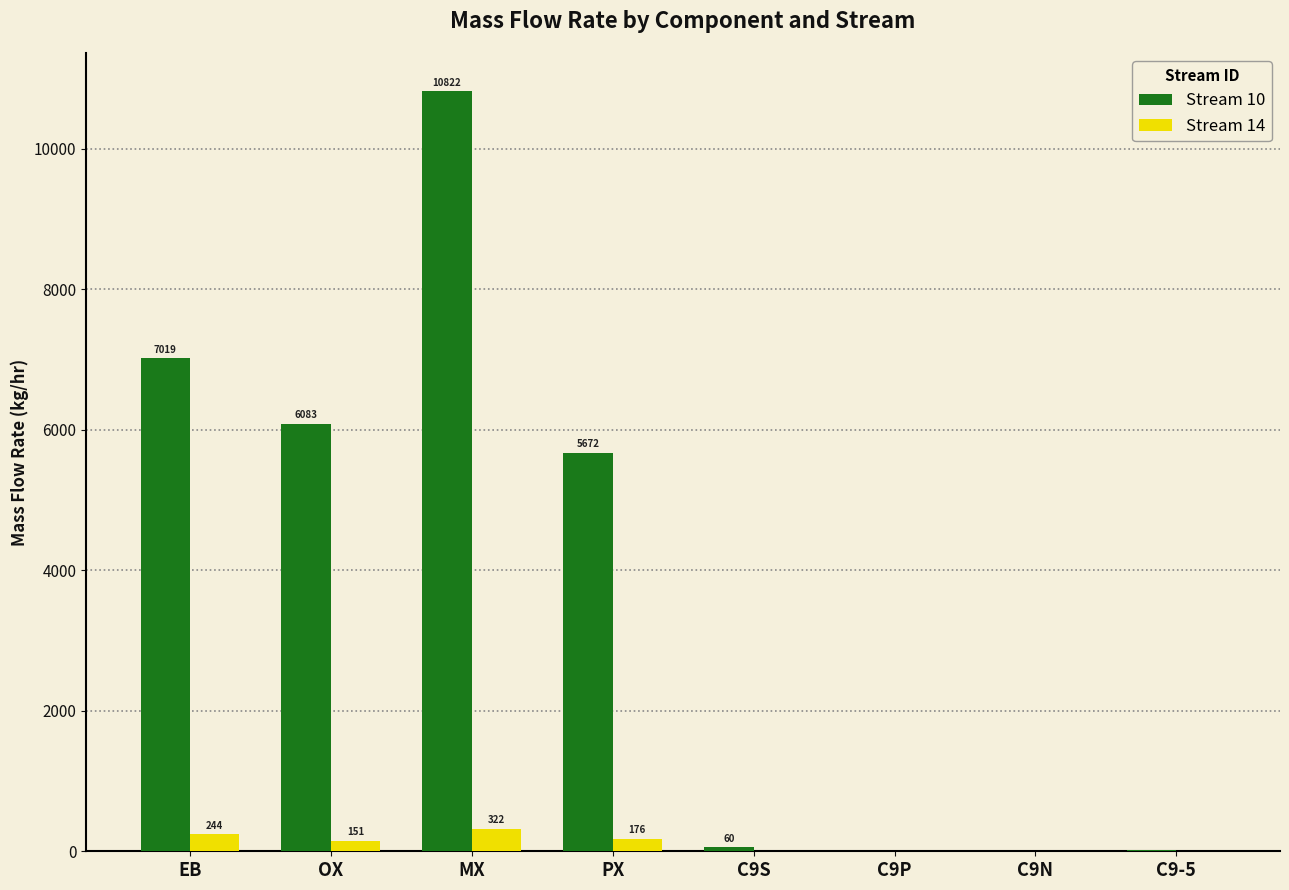

Which series changed the most between EB and C9S?

Stream 10